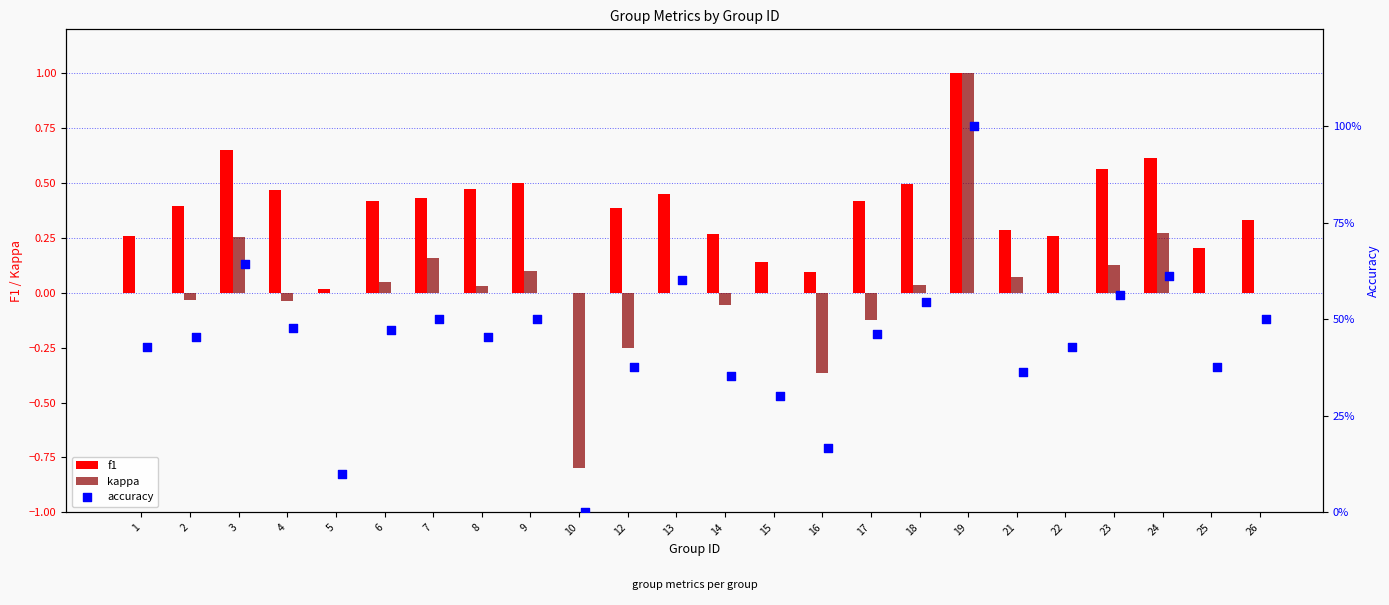

Which series has the largest total across all categories?

accuracy